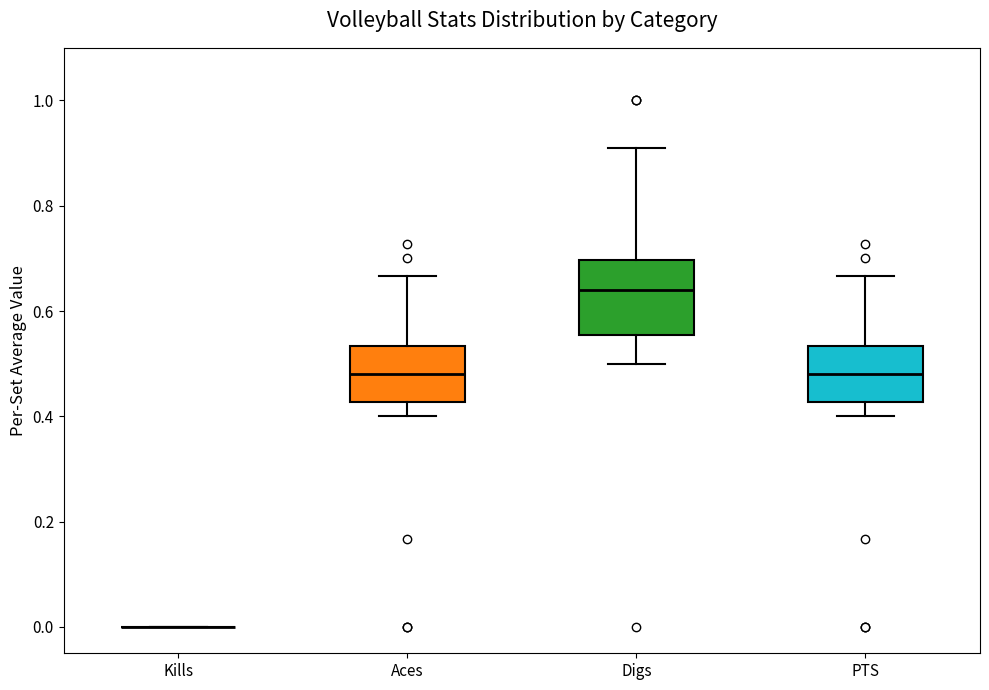

Where does the median line of the box for PTS sit on the y-axis? The values are not printed on the chart, so give them approximately, as read against the axis.

0.48